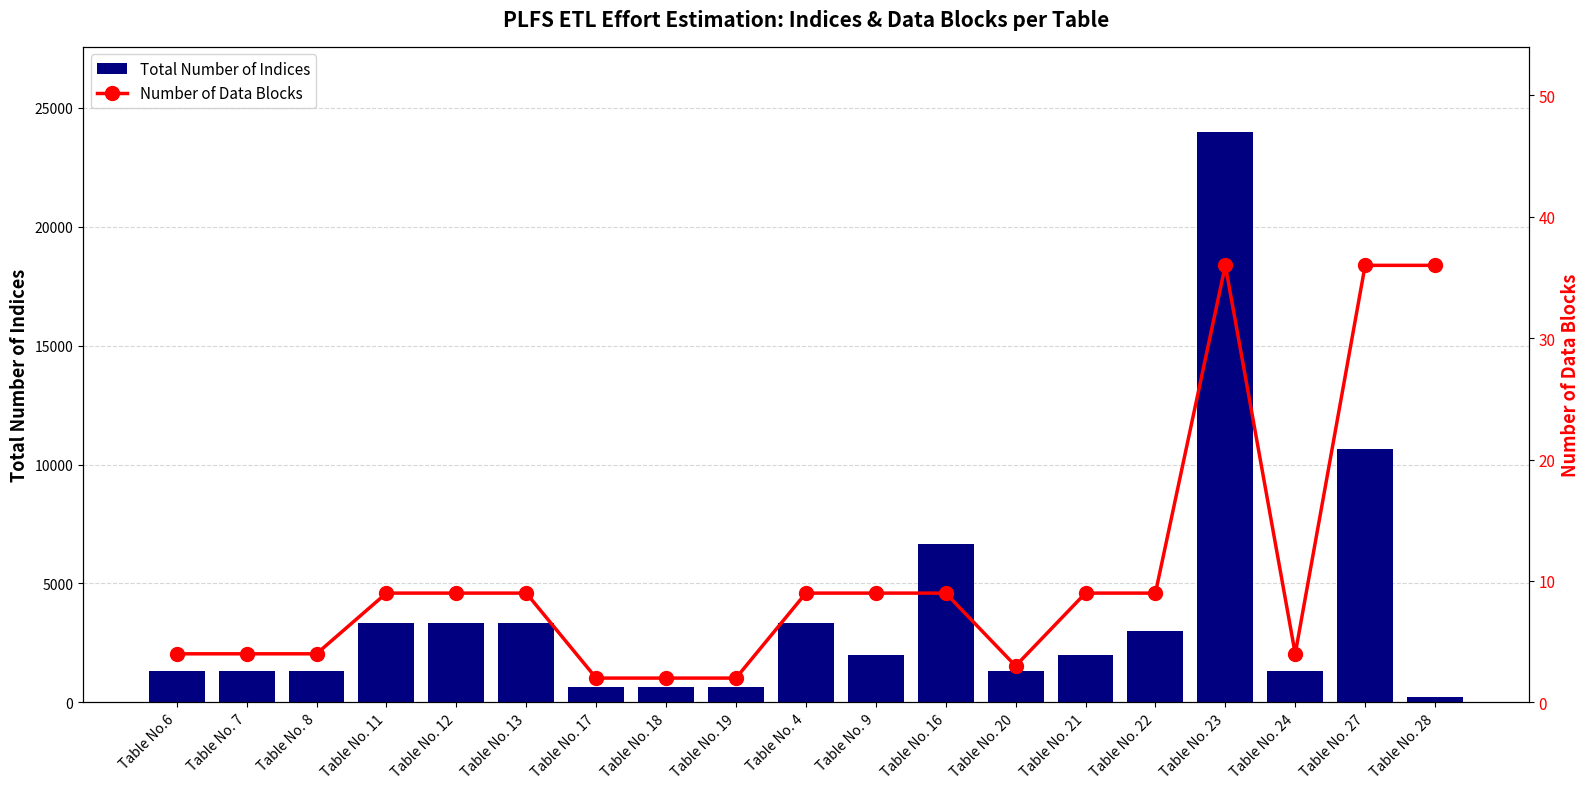

Reading right to left, extract all data points from this chart.

Total Number of Indices: 216	10656	1332	23976	2997	1998	1332	6660	1998	3330	666	666	666	3330	3330	3330	1332	1332	1332
Number of Data Blocks: 36	36	4	36	9	9	3	9	9	9	2	2	2	9	9	9	4	4	4